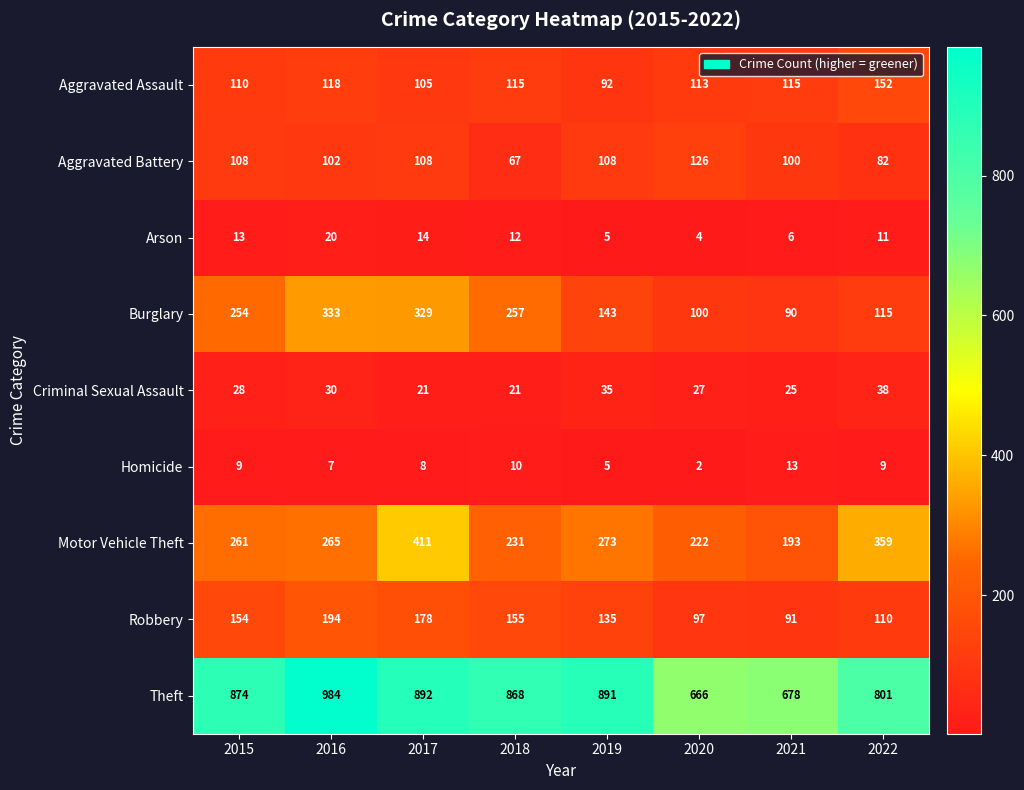

What is the difference between the maximum and minimum values in the Aggravated Assault series?

60